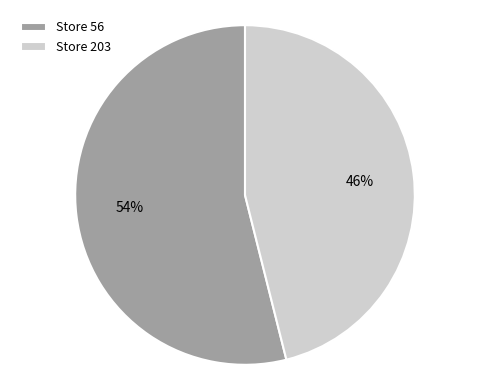

Which slice is the smallest?

Store 203